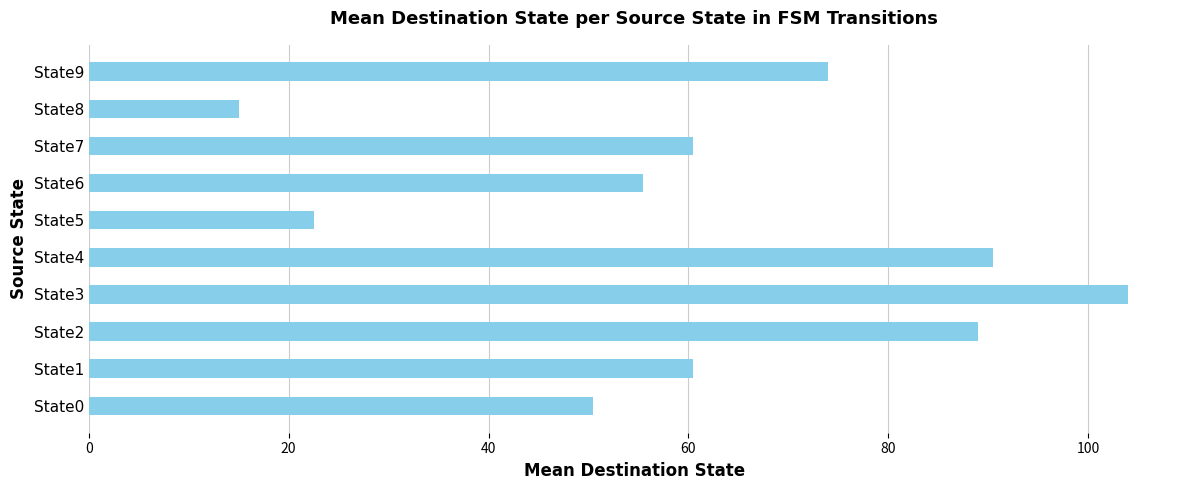

What is the sum of all values?

622.0